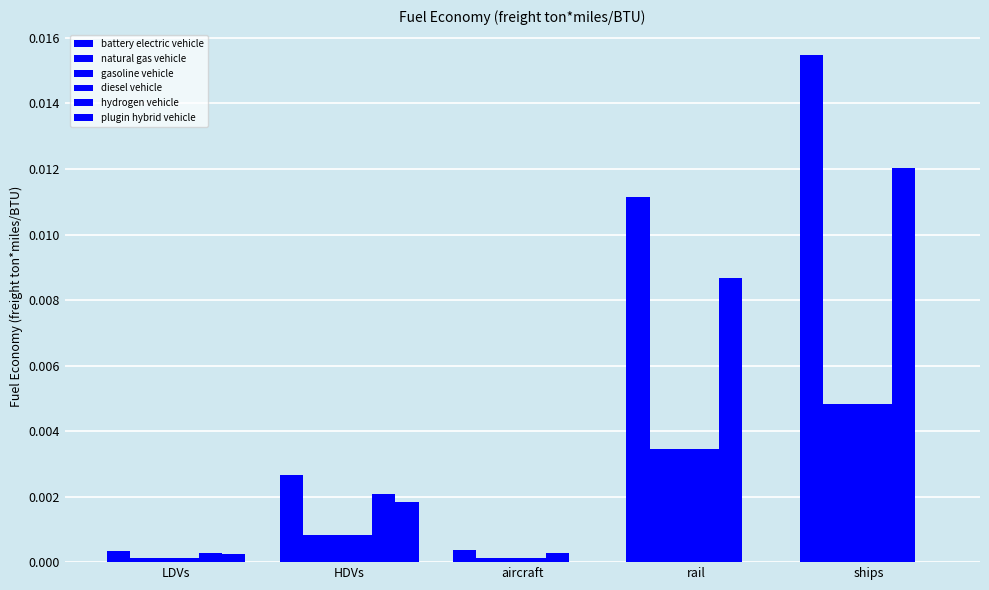

Between aircraft and rail, which is larger?

rail